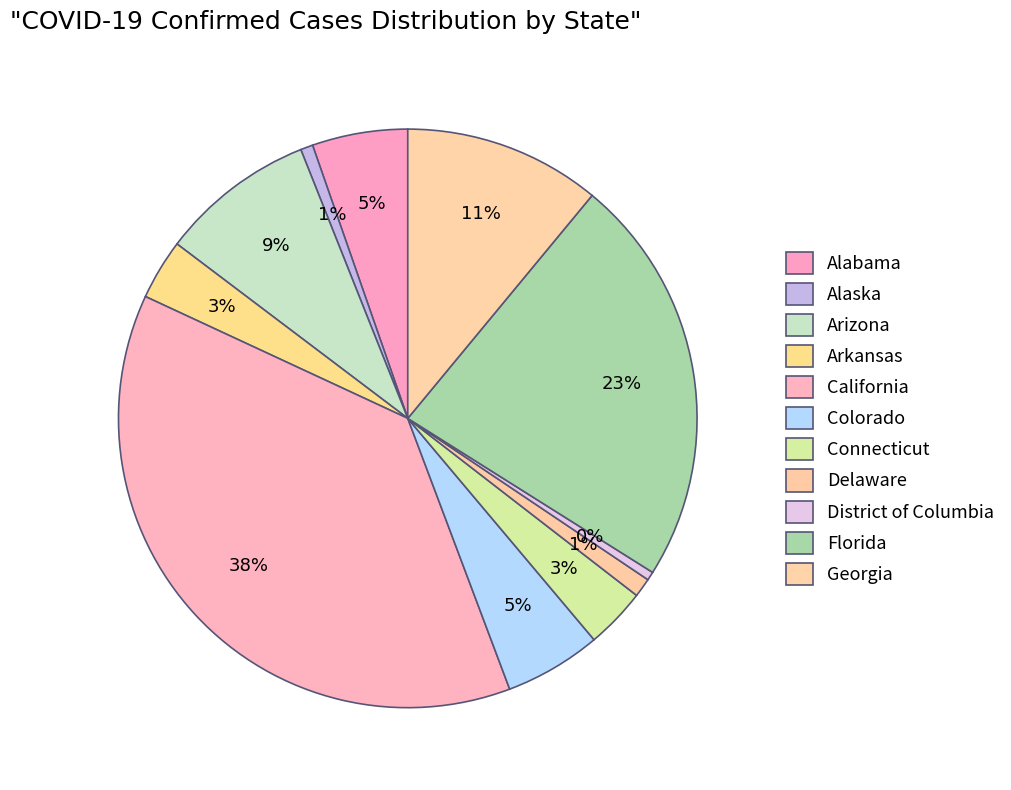

True or false: Arizona accounts for 1% of the total.

False